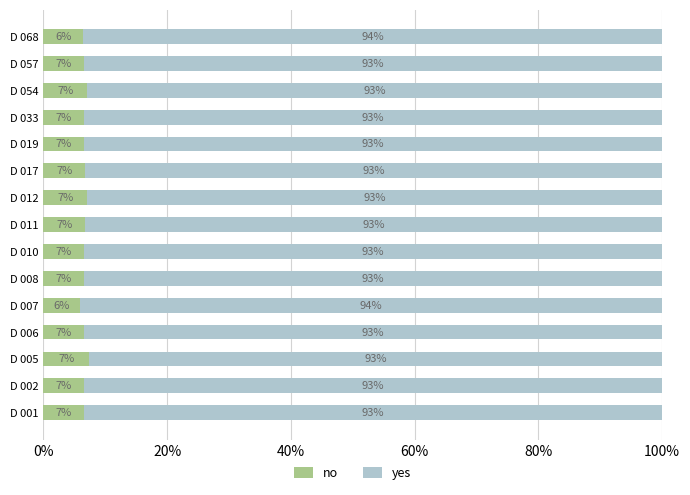

What value does the no series have at D 008?

6.6